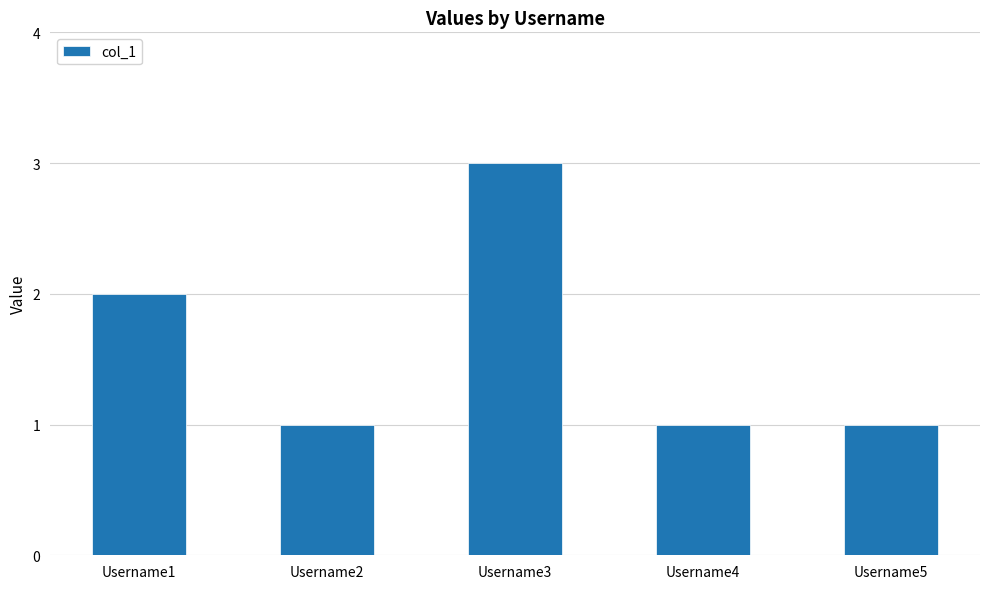

What is the sum of the values at Username2 and Username1?

3